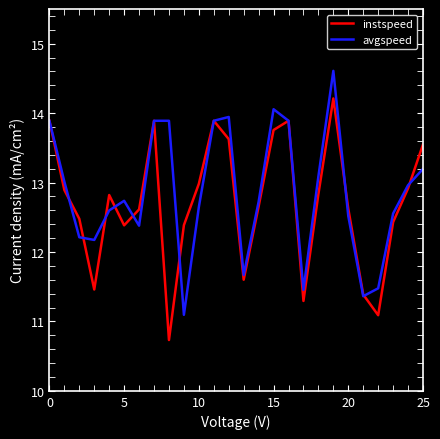

What is the maximum value shown in the chart?

14.6